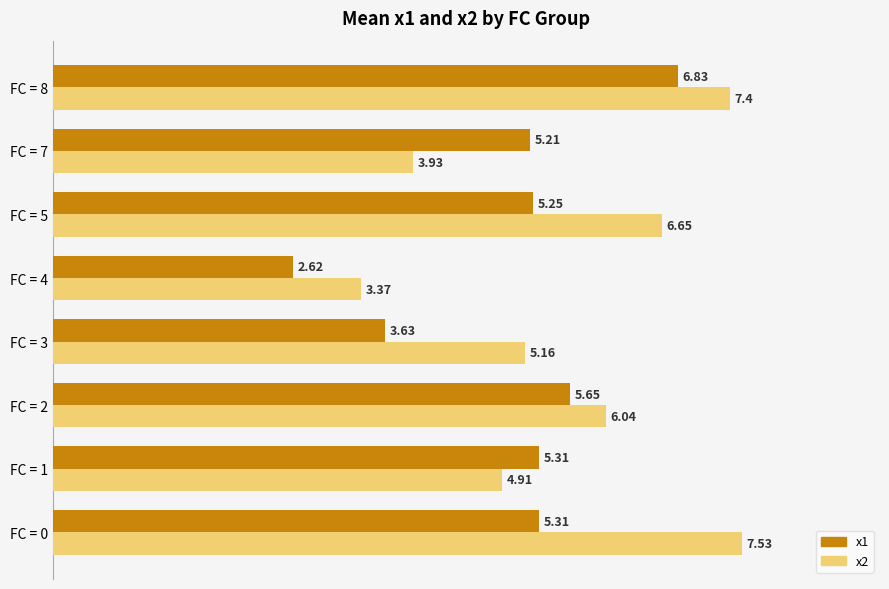

At which category is the sum across all series the highest?

FC = 8